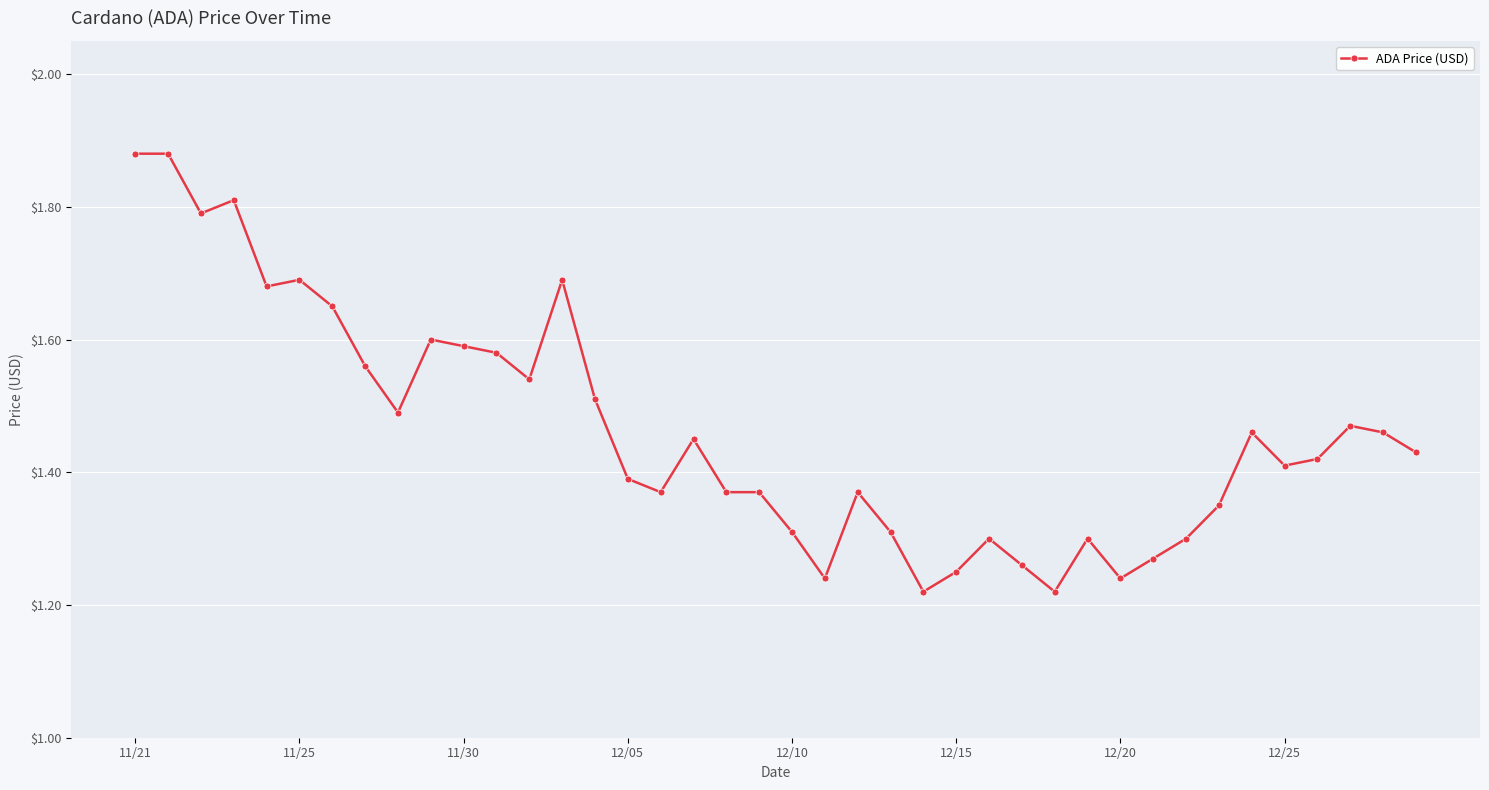

True or false: there are more than 2 points higher than both neighbors.

True